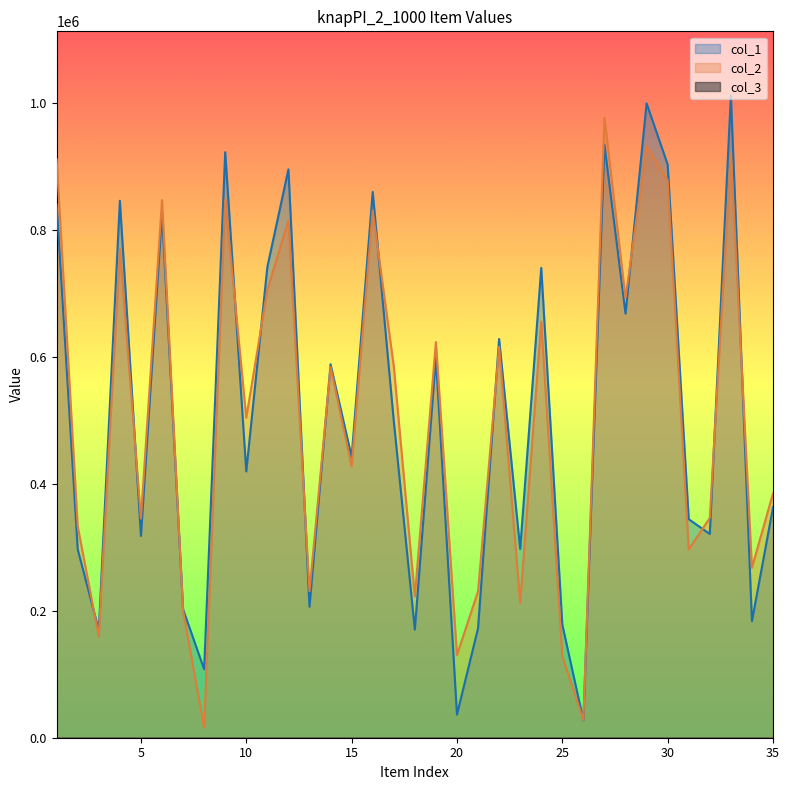

What is the maximum value for col_1?

1011097